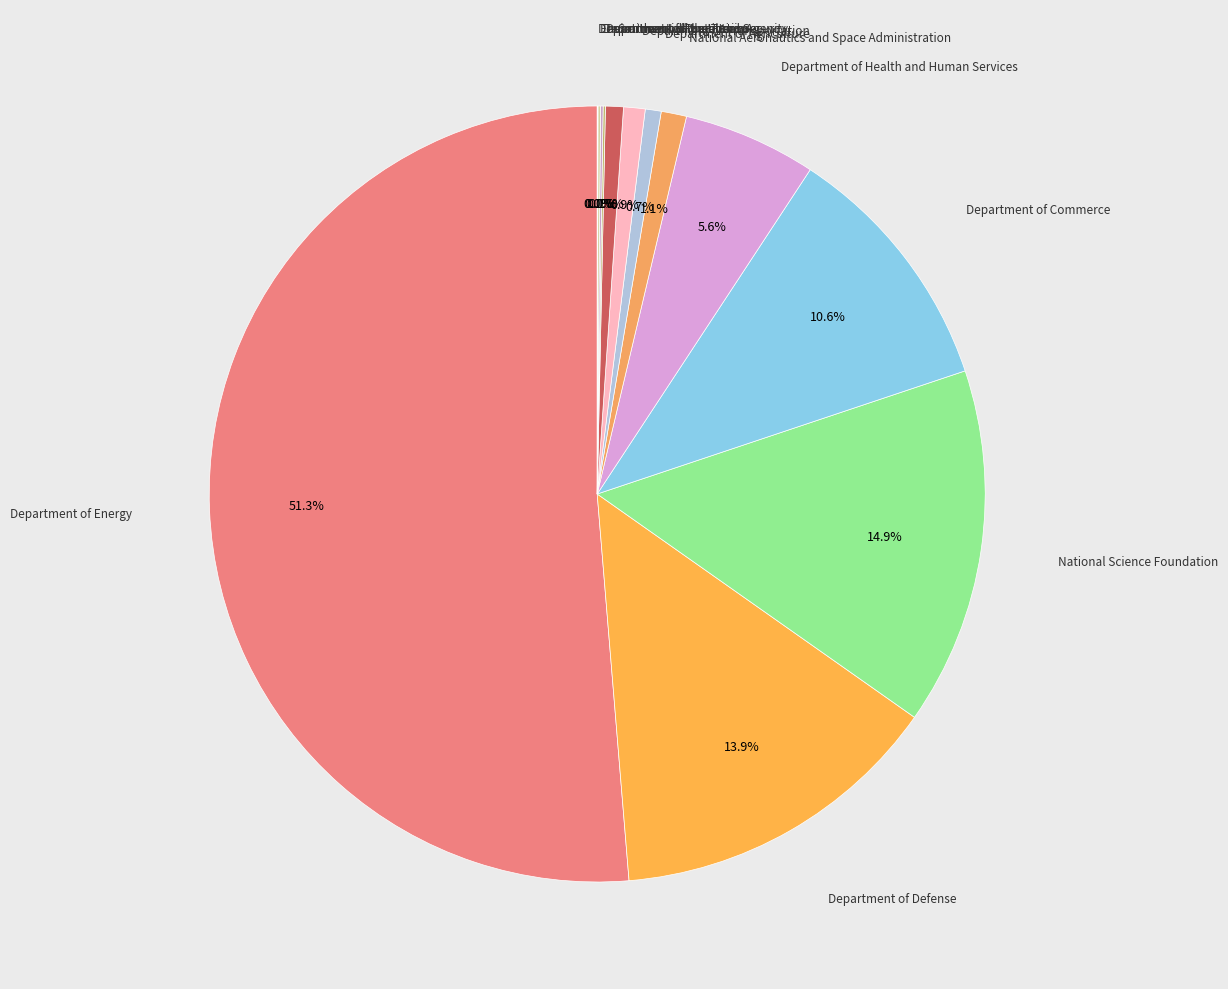

How many segments does this pie chart have?

13